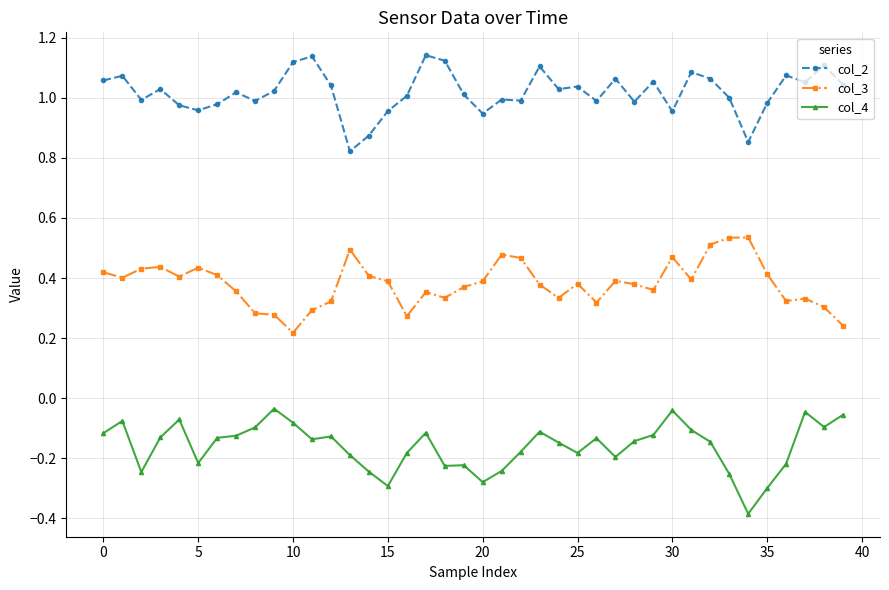

Which series has the largest total across all categories?

col_2